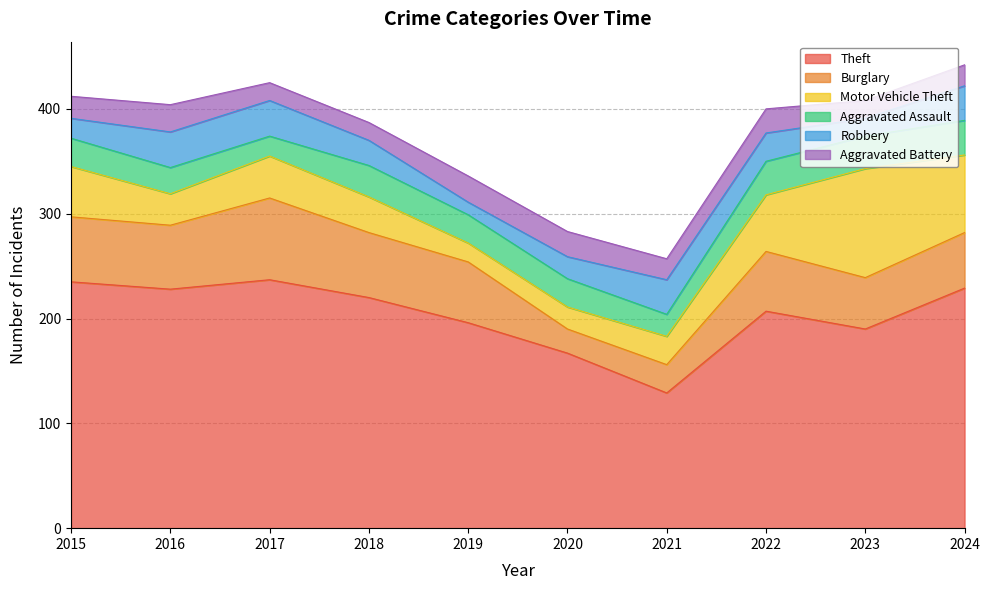

Reading left to right, what are all the values shown in this chart?

Theft: 235	228	237	220	196	167	129	207	190	229
Burglary: 62	61	78	62	58	23	27	57	49	53
Motor Vehicle Theft: 48	30	40	34	18	21	27	54	104	74
Aggravated Assault: 27	25	19	30	27	27	21	32	31	33
Robbery: 19	34	34	24	12	21	33	27	17	33
Aggravated Battery: 21	26	17	17	25	24	20	23	17	20